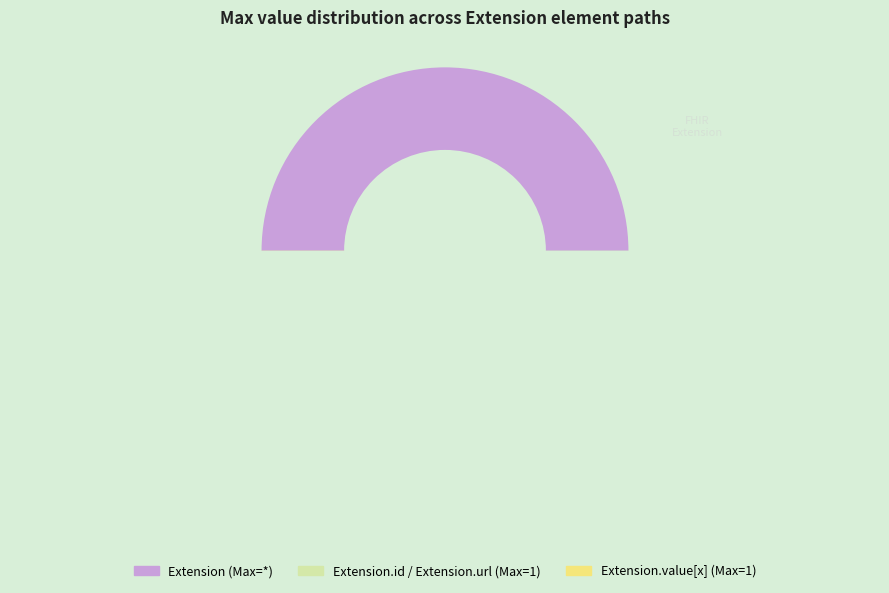

What is the change in value from Extension to Extension.id?

+1